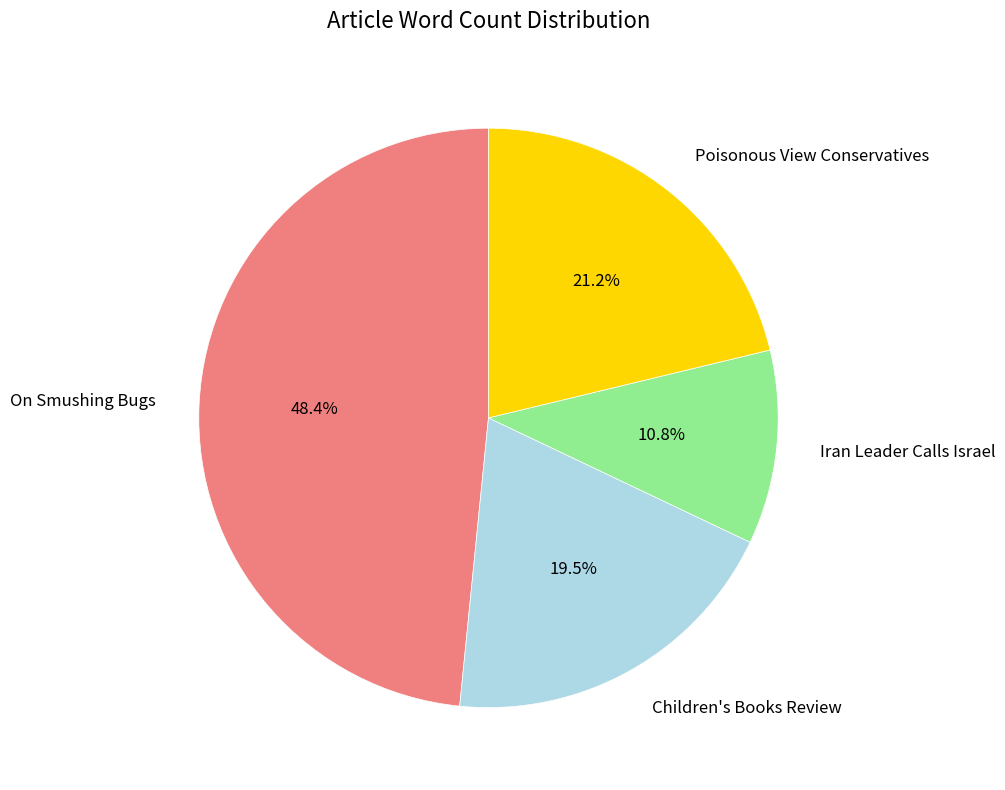

To the nearest percent, what percentage of the pie is Iran Leader Calls Israel?

11%